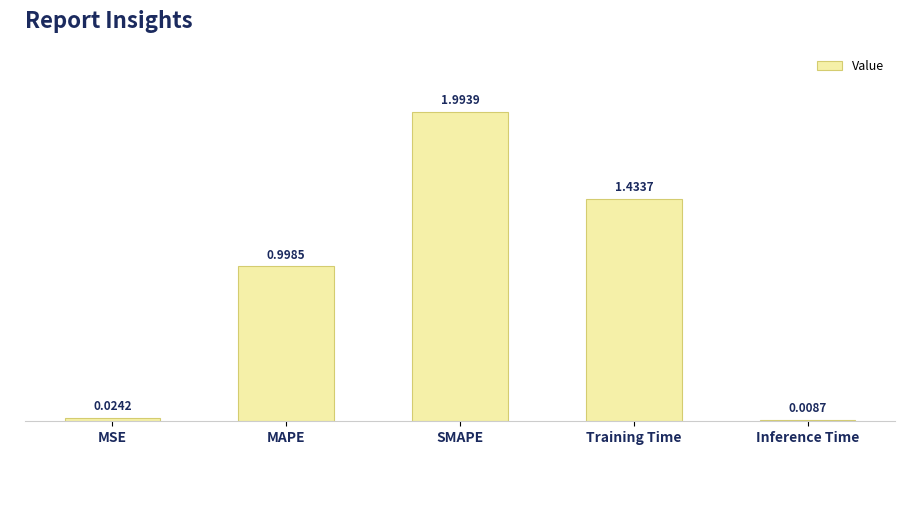

What is the label of the 2nd bar from the left?

MAPE